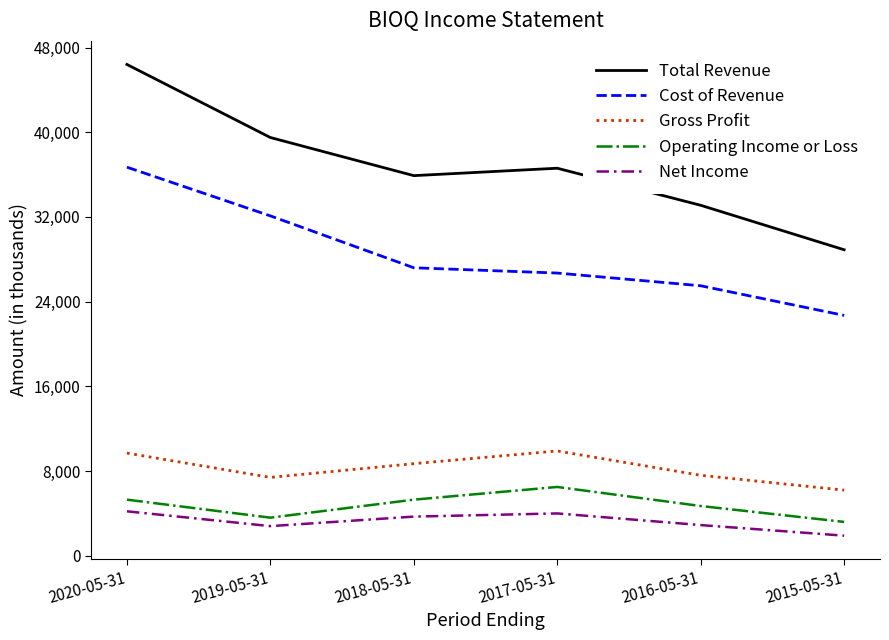

The Cost of Revenue series shows 22700 at 2015-05-31. True or false?

True